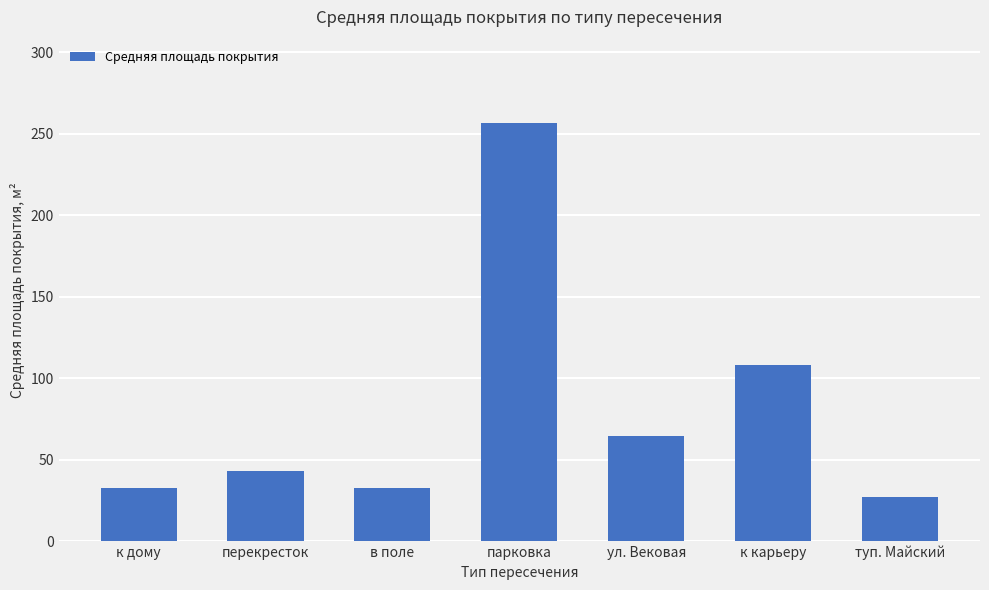

What is the label of the 6th bar from the right?

перекресток